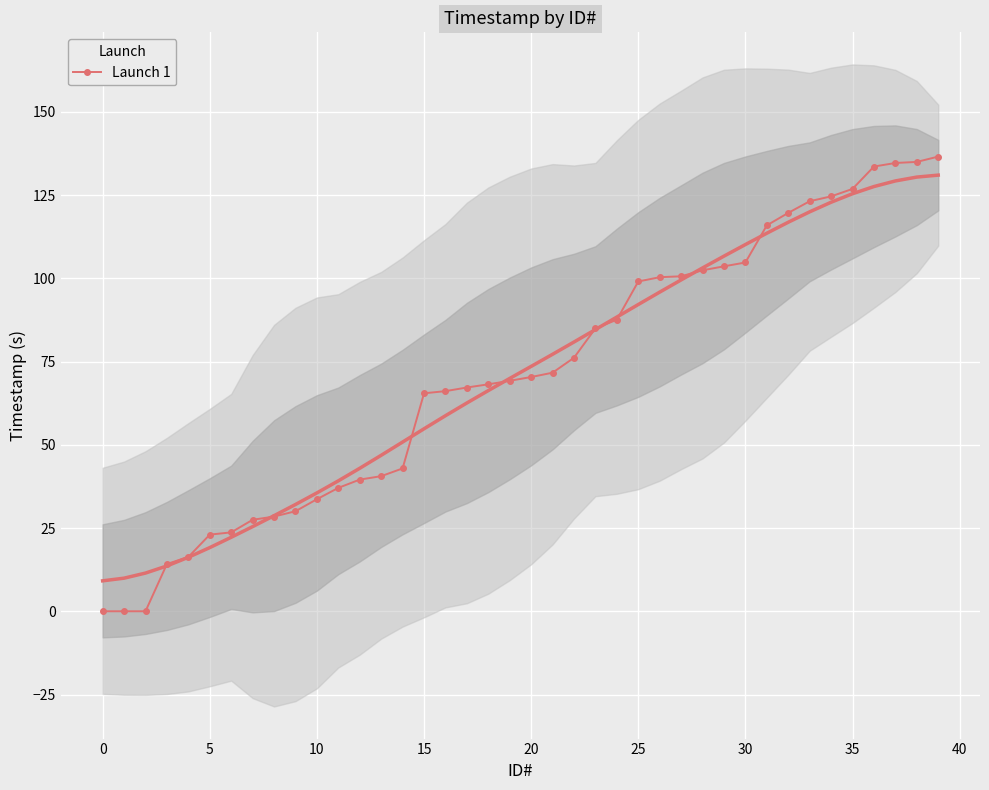

What is the highest value of the Launch 1 series?

136.6